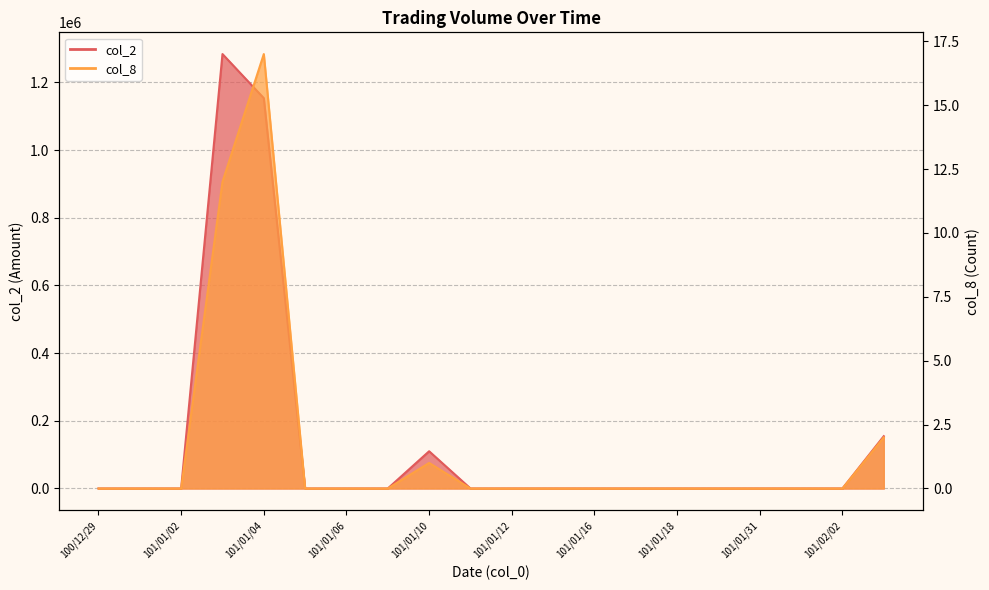

At which category does col_2 reach its first local peak?

101/01/03